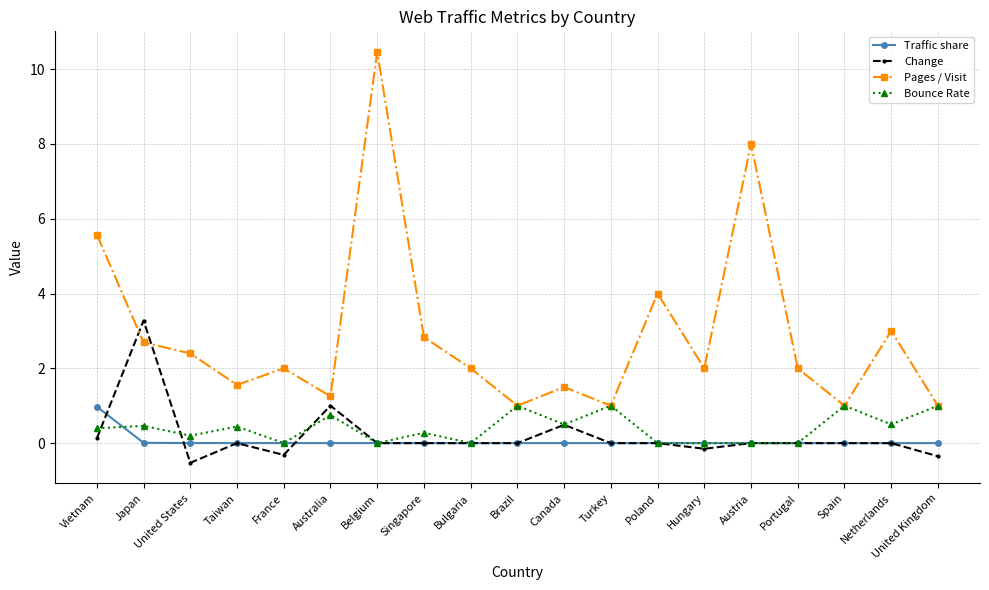

What is the difference between the Change values at Netherlands and United Kingdom?

0.4